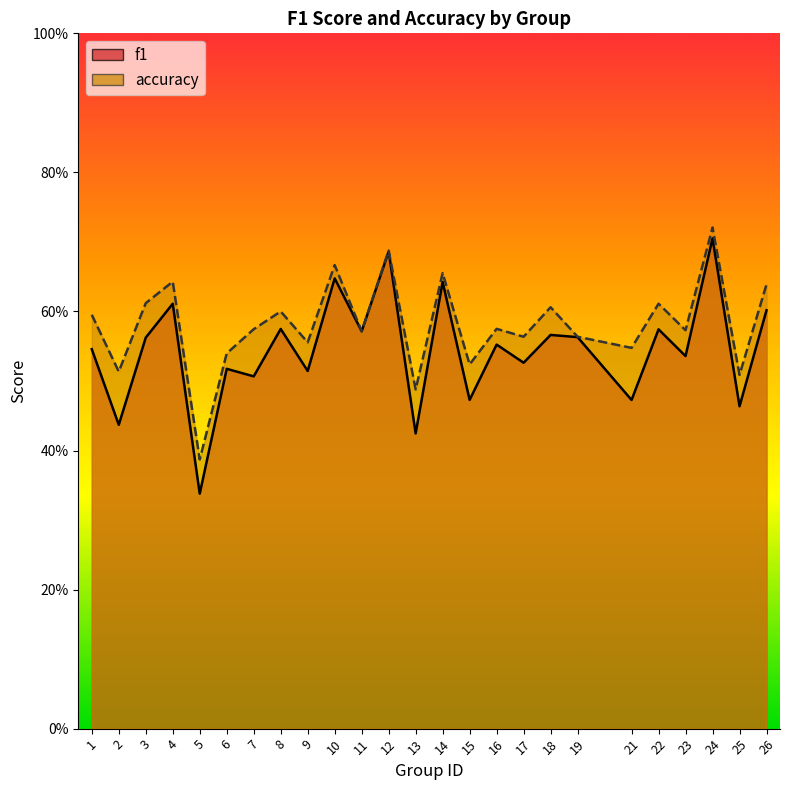

At which category does the chart reach its peak across all series?

24